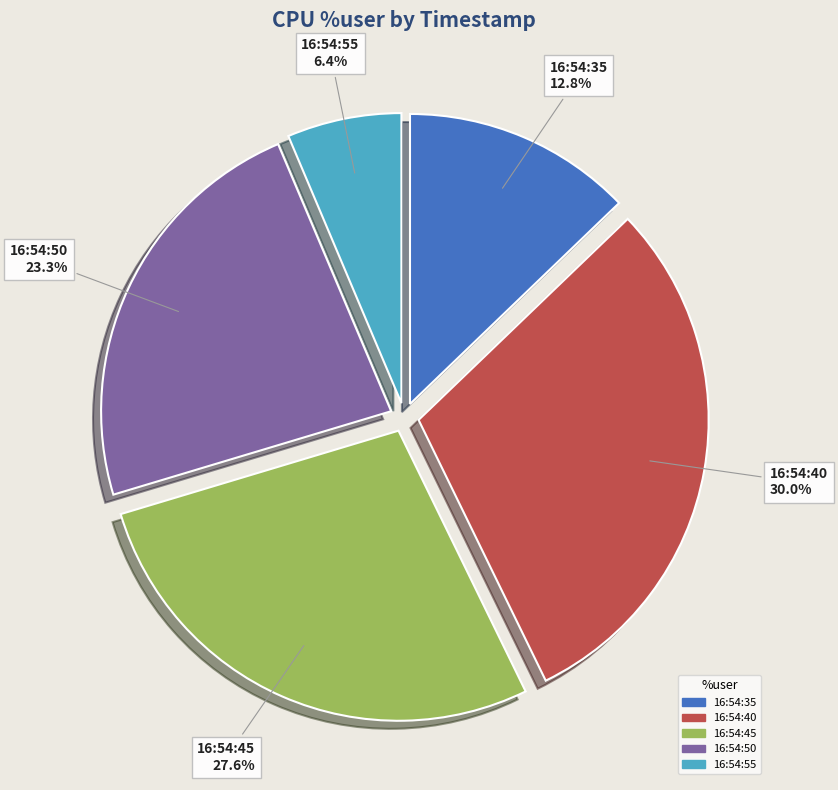

To the nearest percent, what portion does 16:54:50 represent?

23%